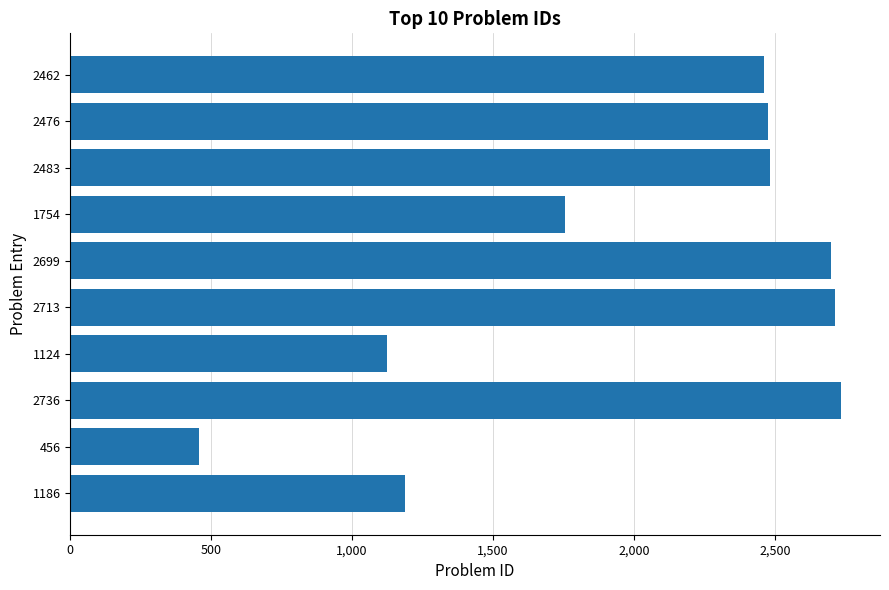

What is the difference between the second highest and minimum values?

2257